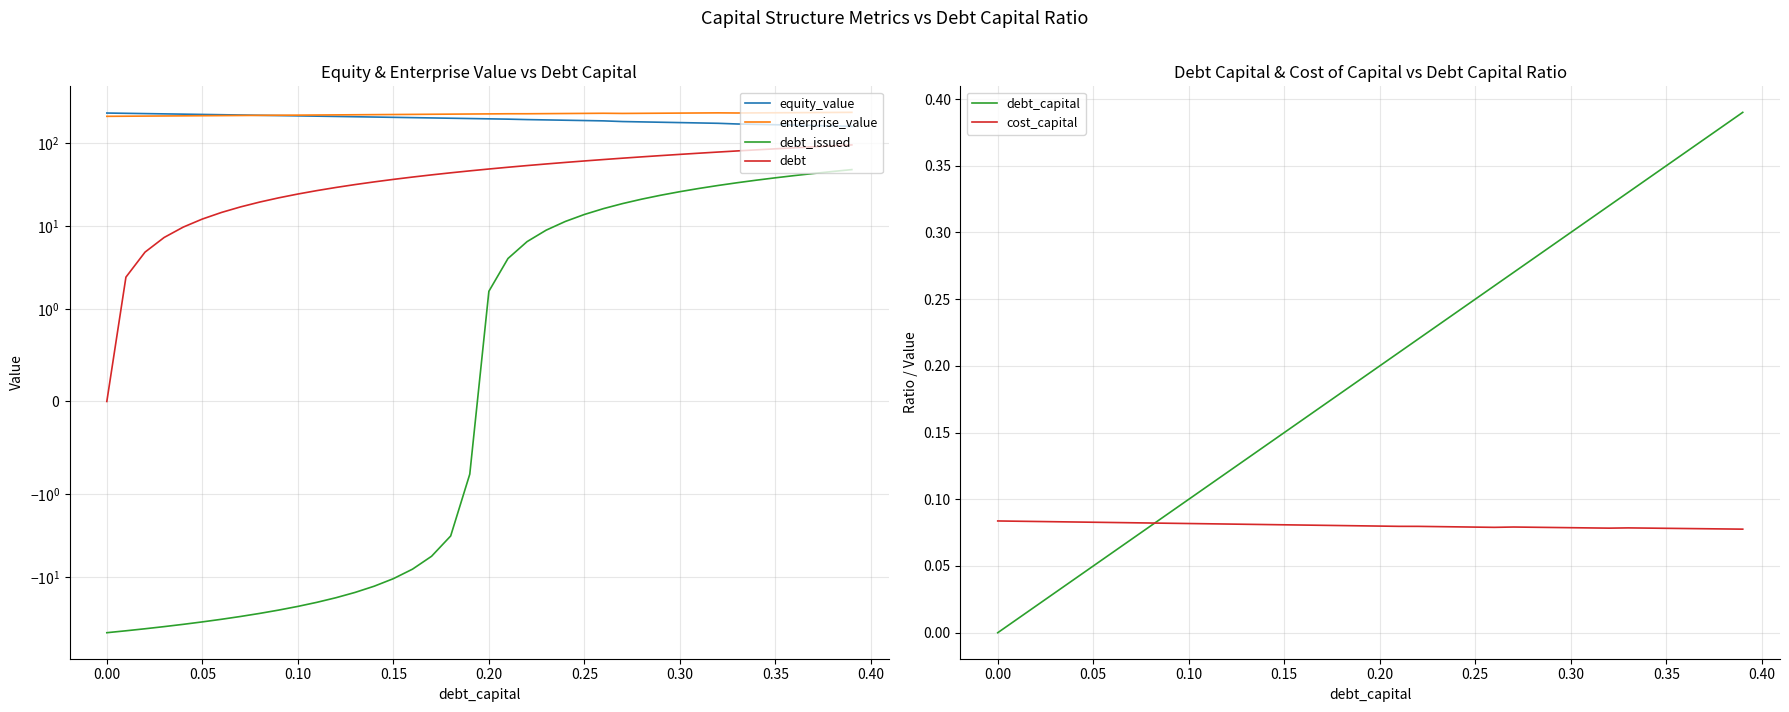

What is the difference between the second highest and minimum values in the debt series?

92.2